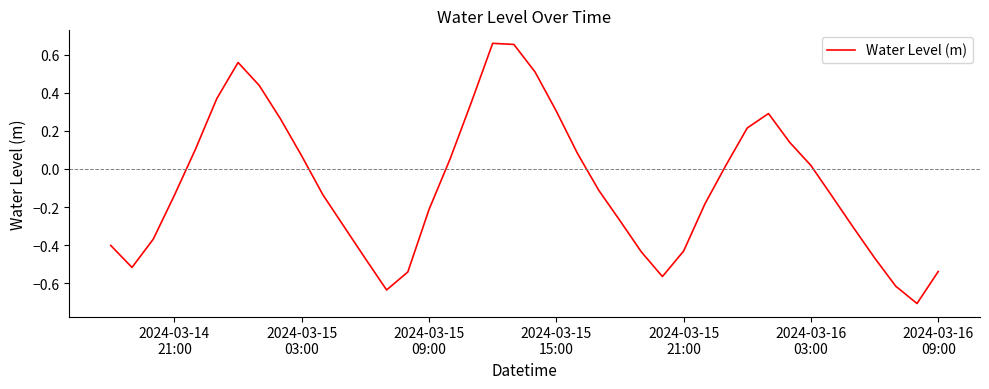

How many interior local valleys (lower than both neighbors) does the data have?

4